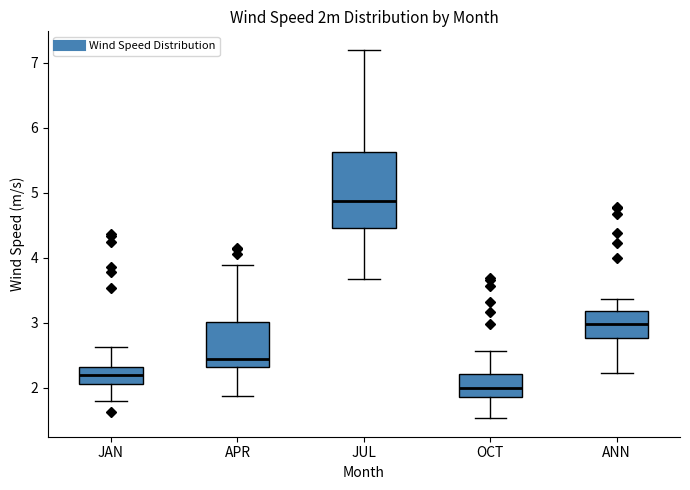

Which box is the tallest, from its lower edge to its upper edge?

JUL